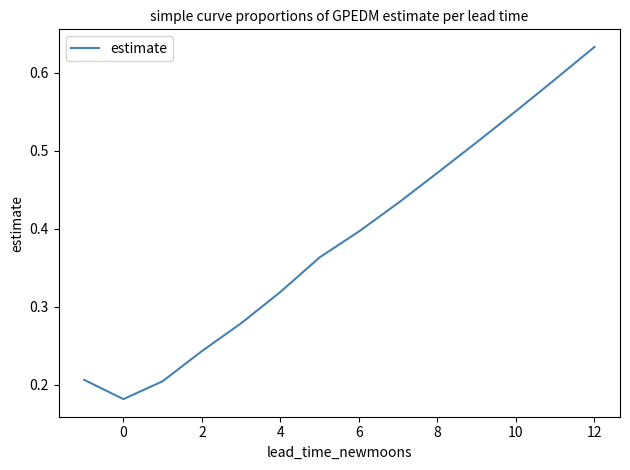

How many lines are shown in the chart?

1